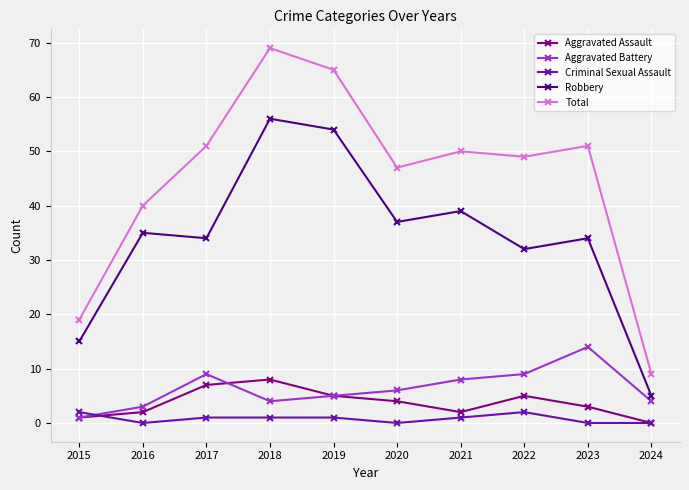

What is the total value across all series at 2016?

80